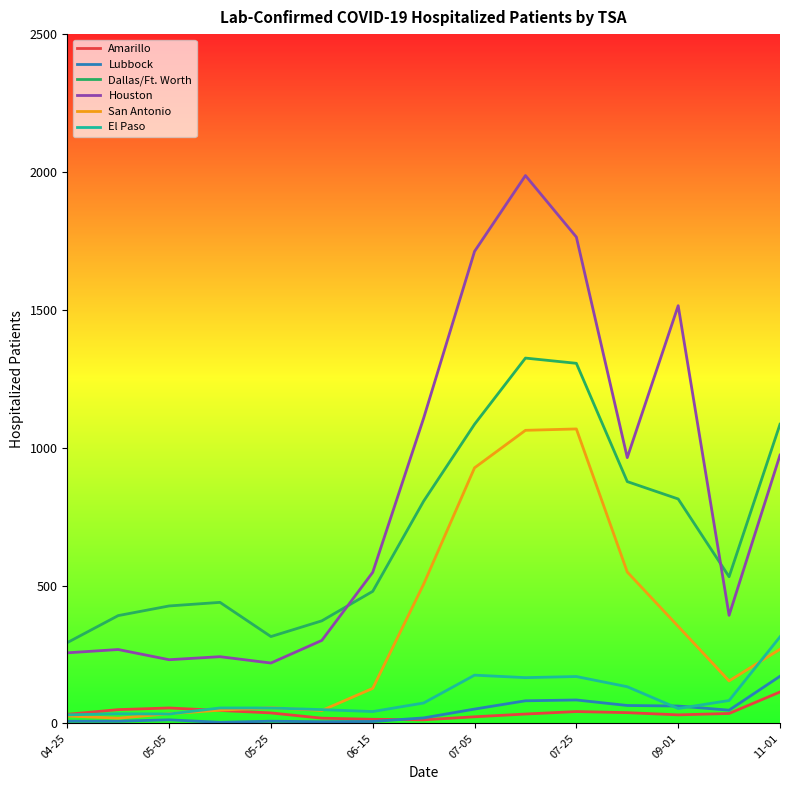

True or false: Houston and Amarillo intersect in this chart.

False